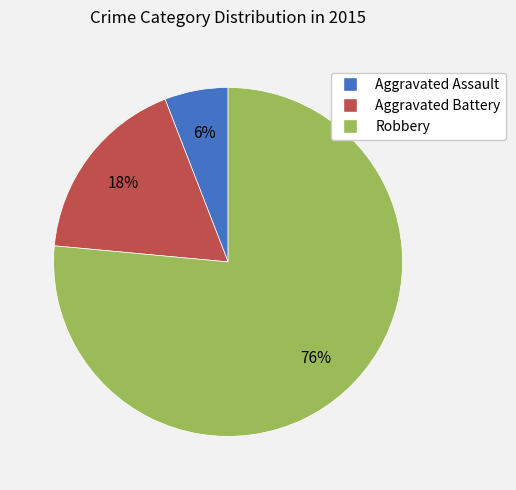

The Aggravated Battery slice represents 18% of the pie. True or false?

True